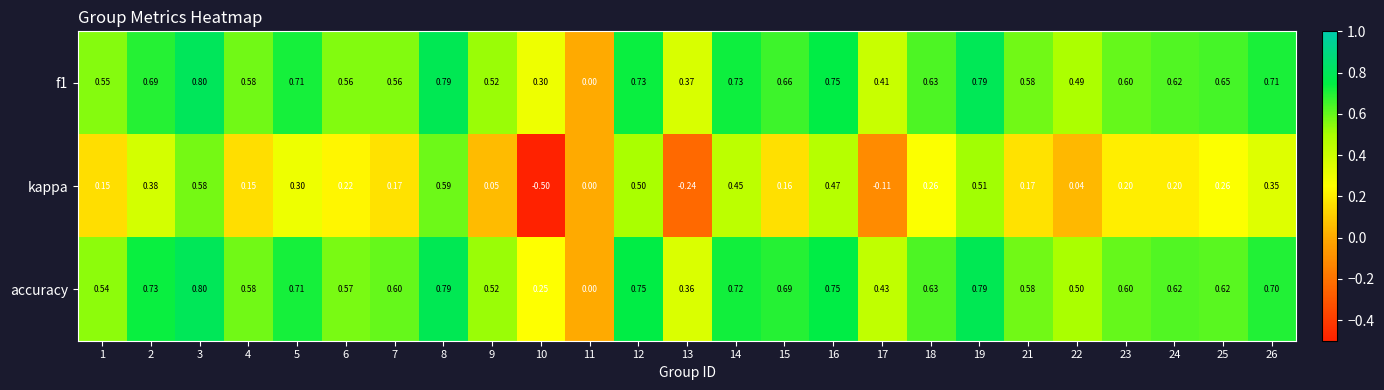

Which series has the largest total across all categories?

accuracy